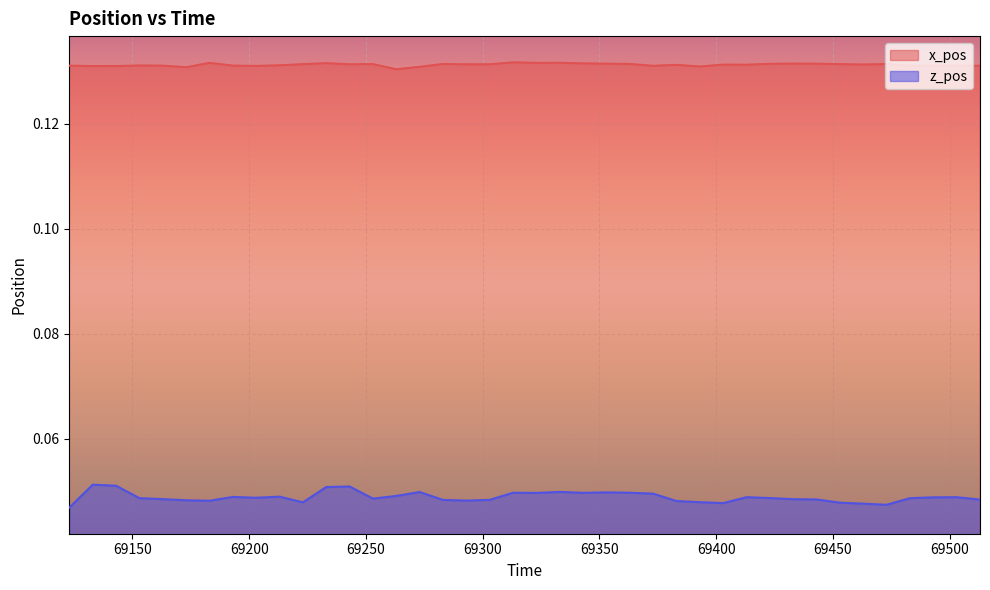

What is the sum of the x_pos values at 69213 and 69223?

0.3